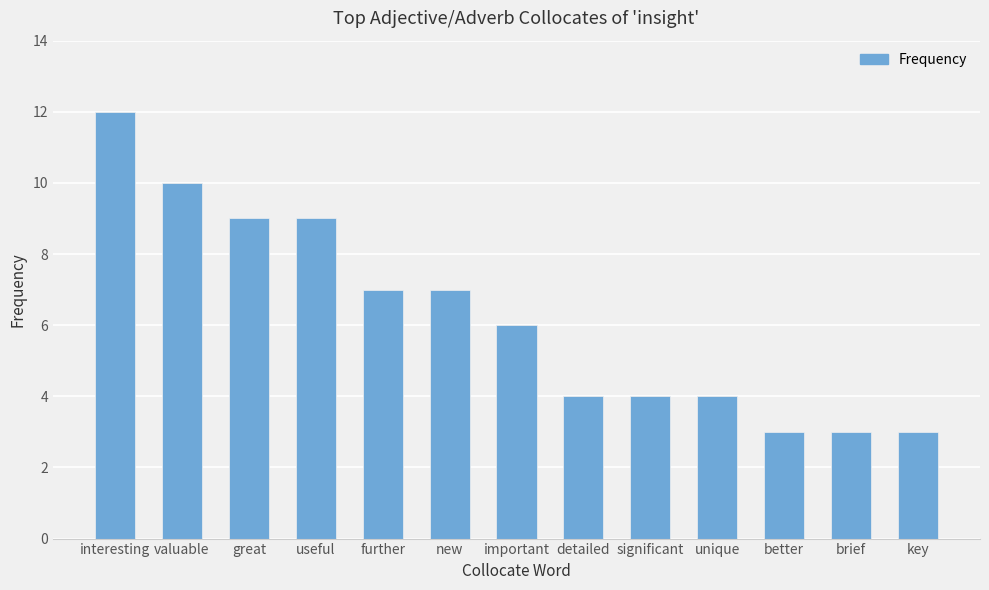

Between unique and valuable, which is larger?

valuable